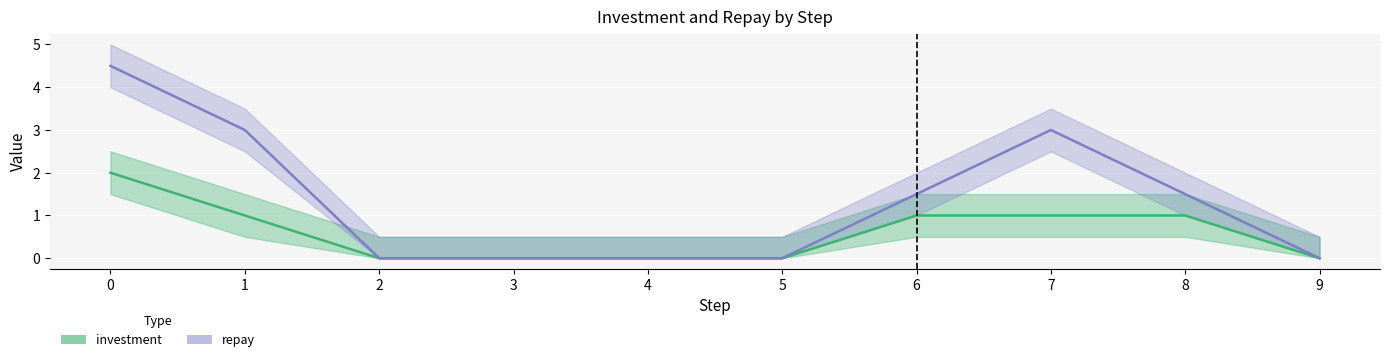

Rank the series by their maximum value, from lowest to highest.

investment, repay